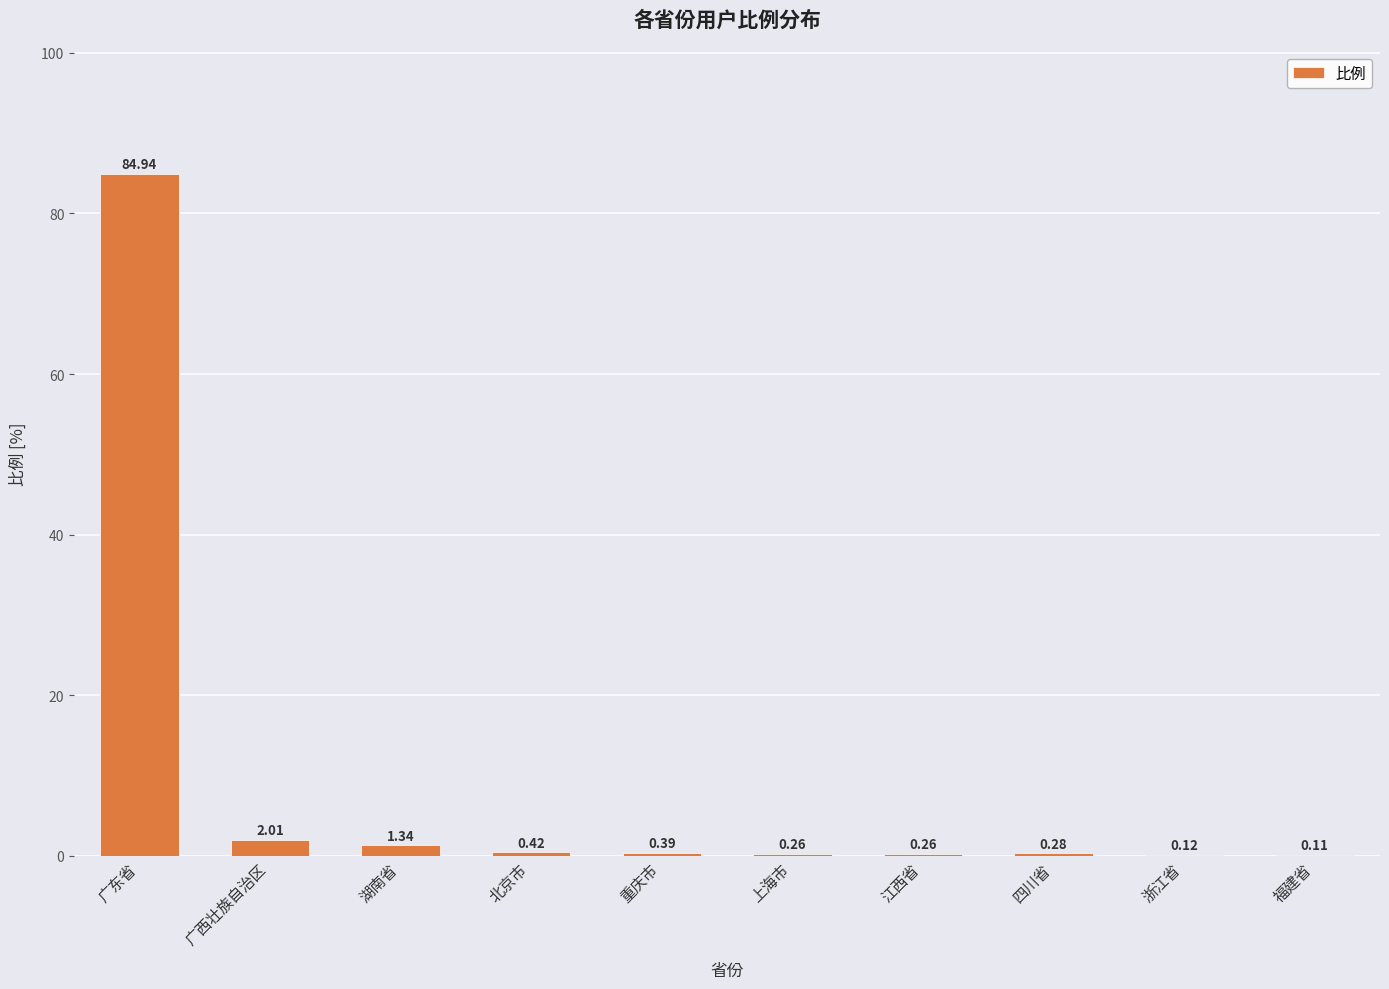

At which label is the value closest to 42?

广西壮族自治区